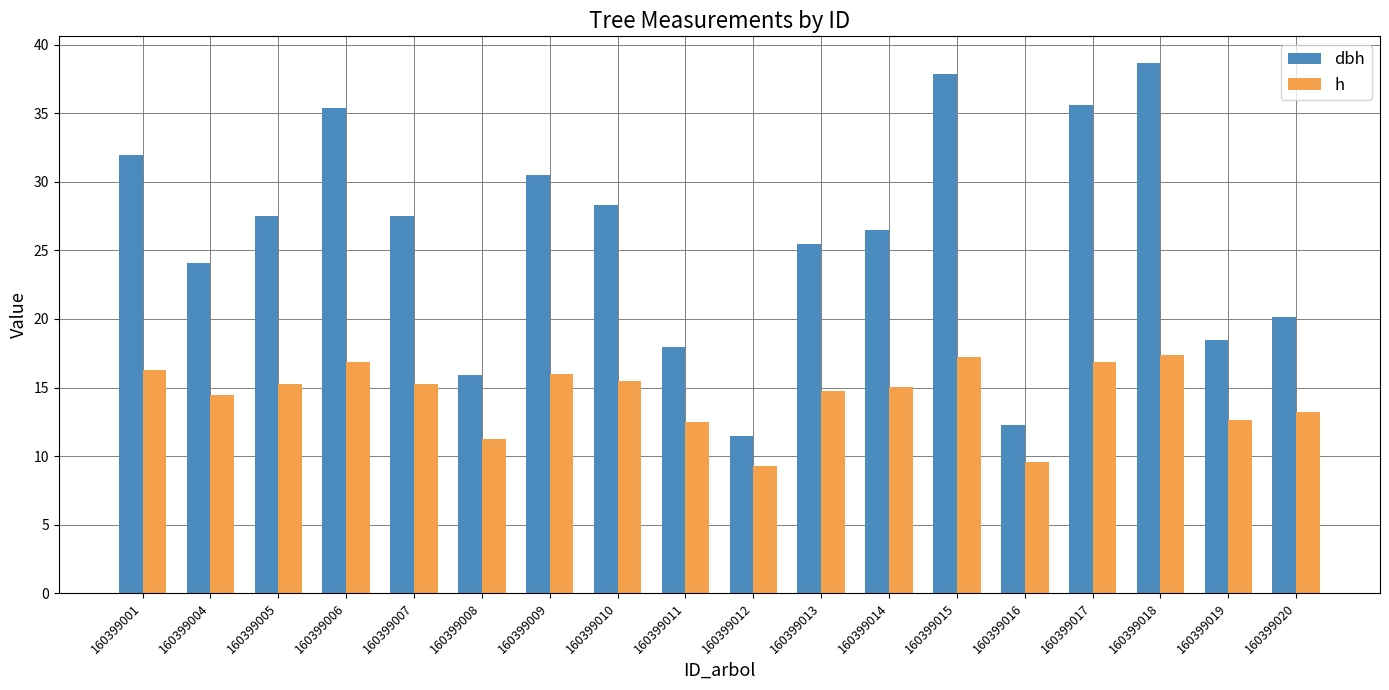

At 160399019, list the series in order from smallest to largest.

h, dbh